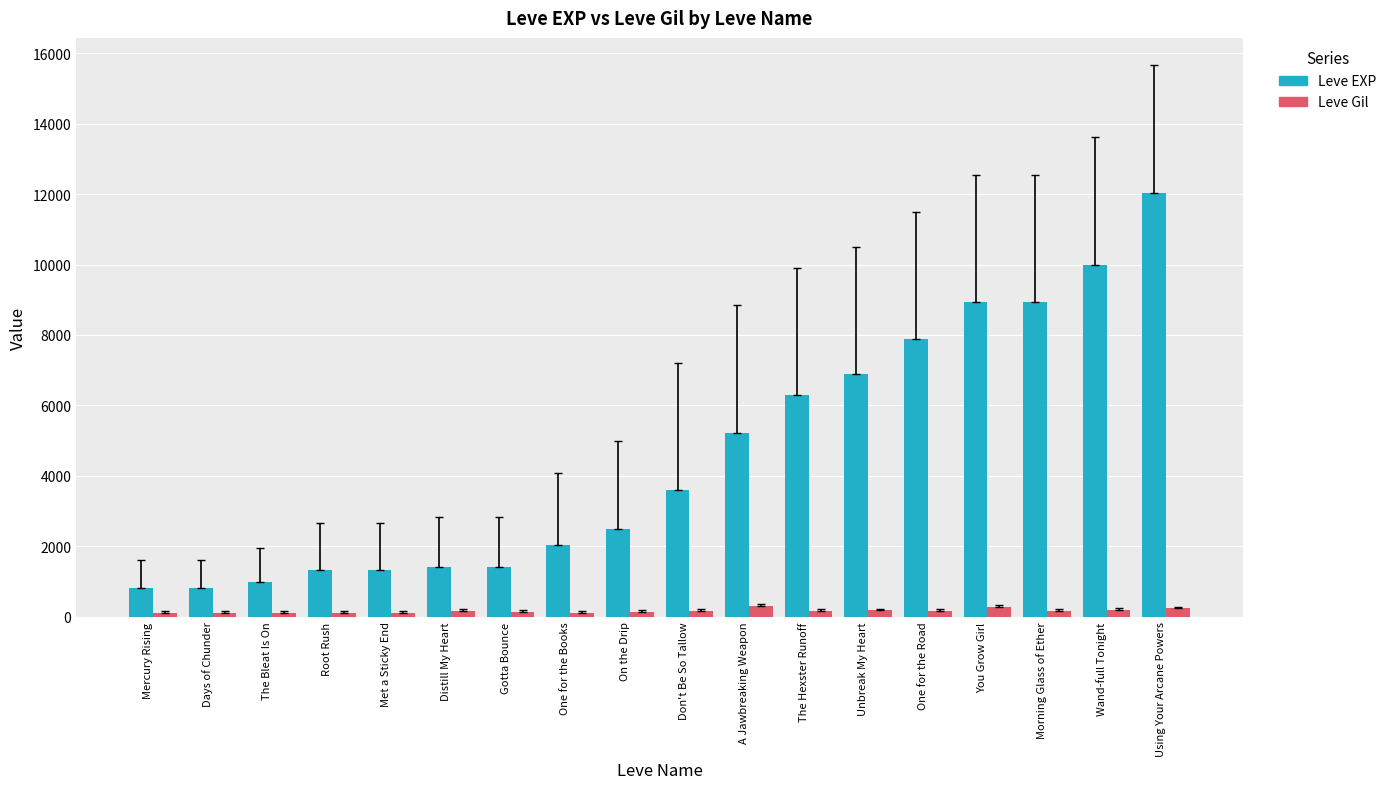

How many bars are there in each group?

2